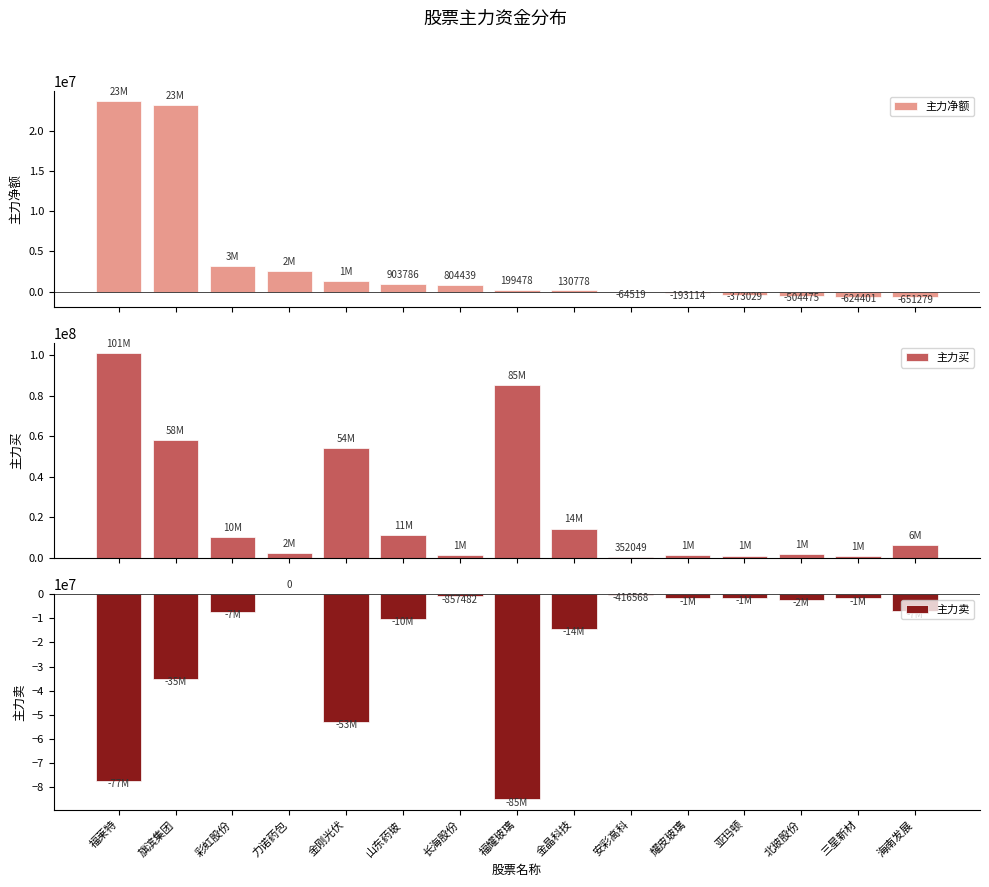

List the series in order of their overall mean, highest first.

主力买, 主力净额, 主力卖